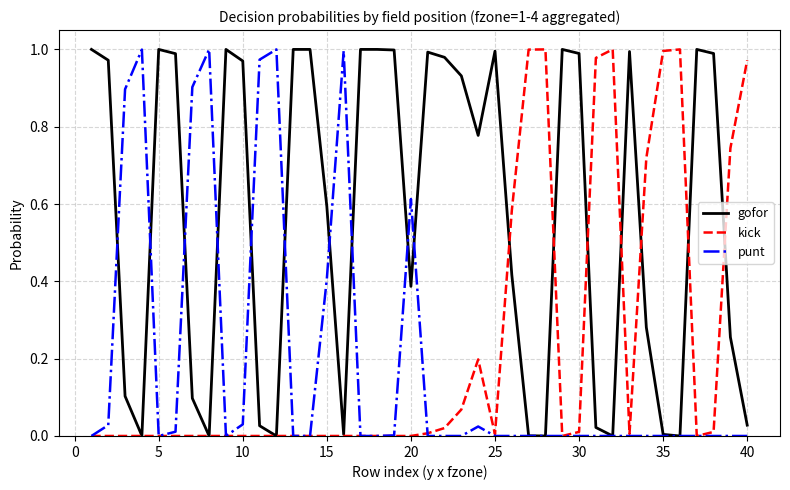

Which series has the largest total across all categories?

gofor